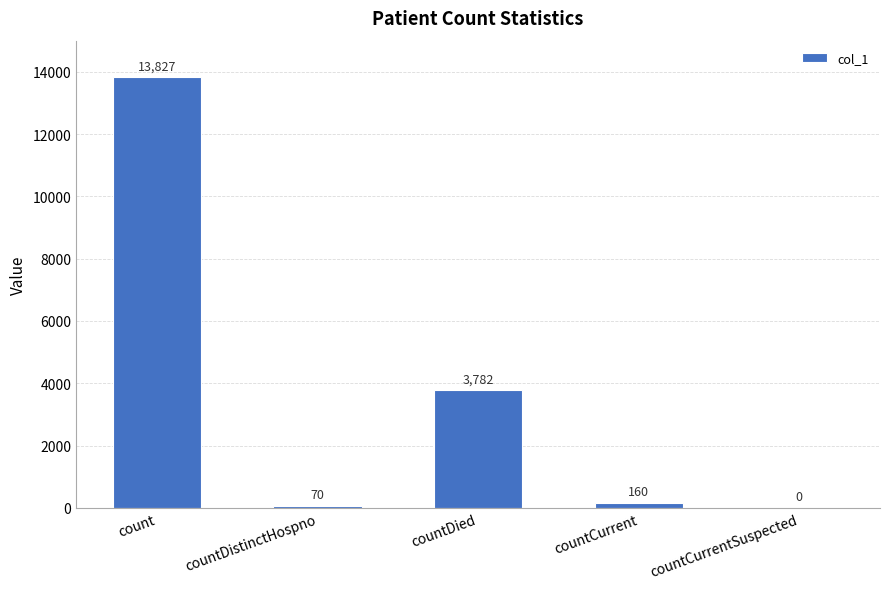

What is the greatest value displayed?

13827